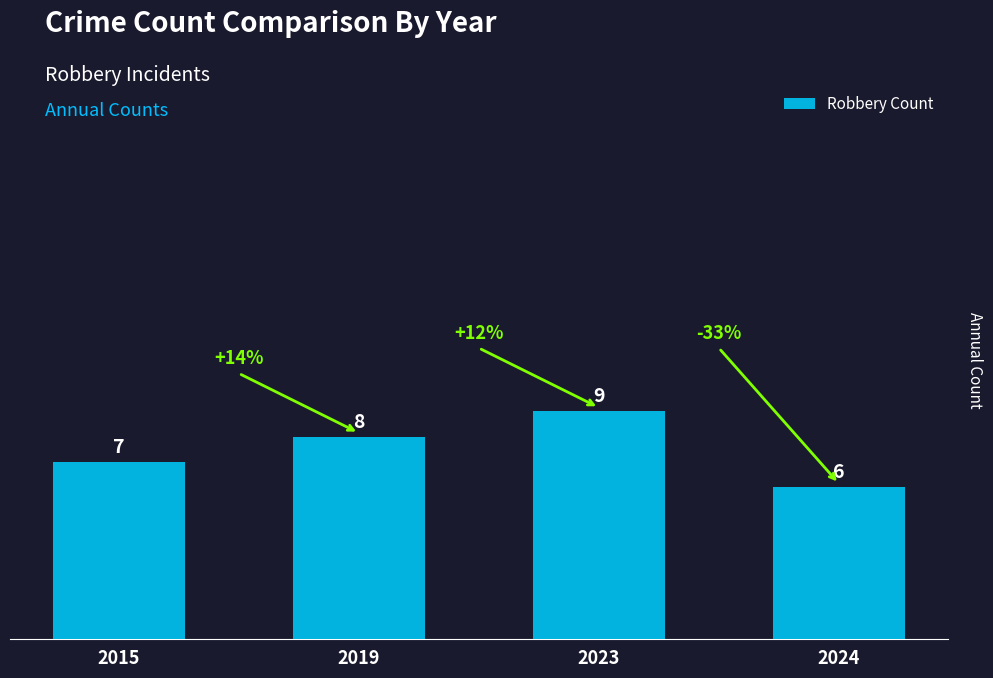

Reading left to right, list all the values displayed in this chart.

7	8	9	6